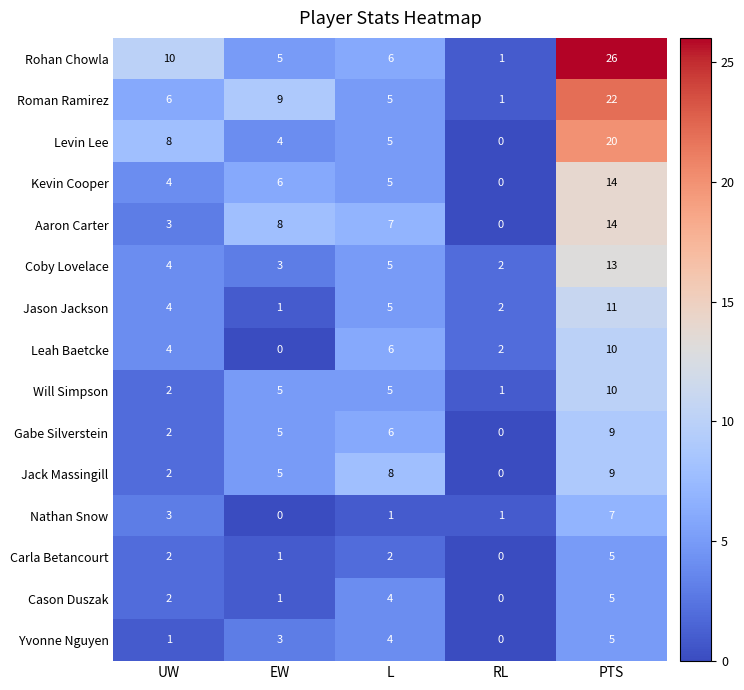

What is the maximum value shown in the chart?

26